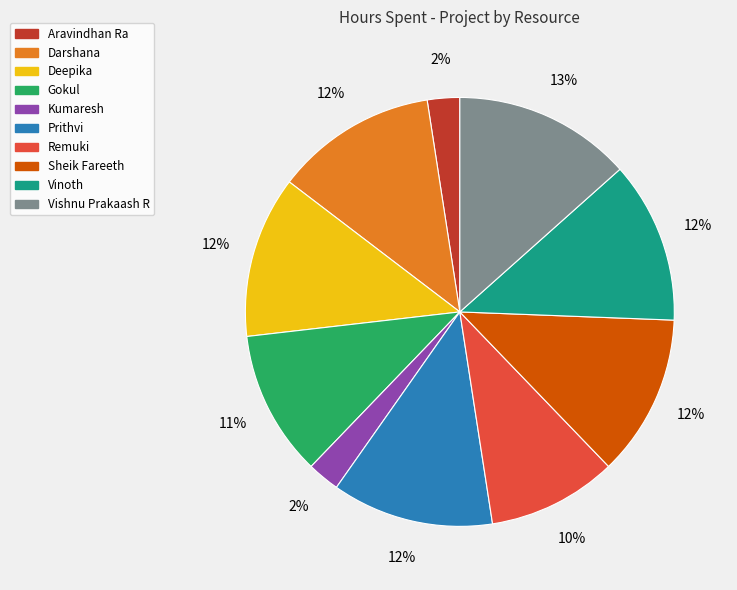

Is there a majority slice in this chart?

No